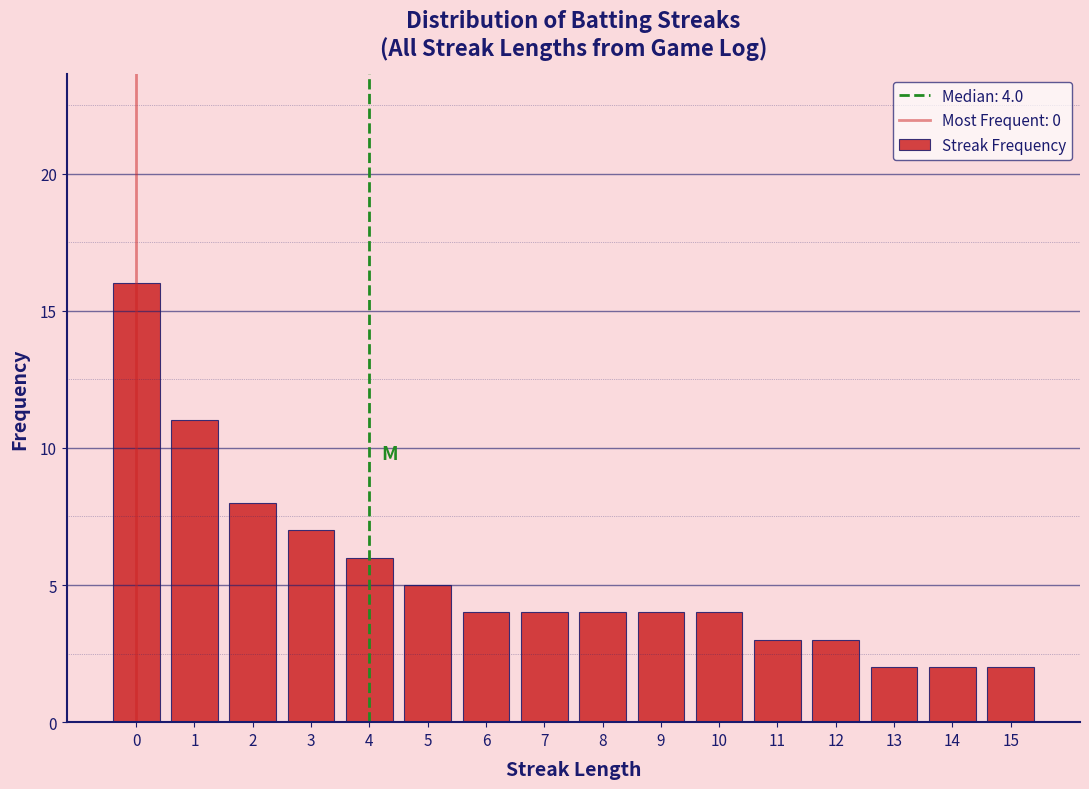

Which range on the x-axis has the tallest bar?

-0.5 to 0.5